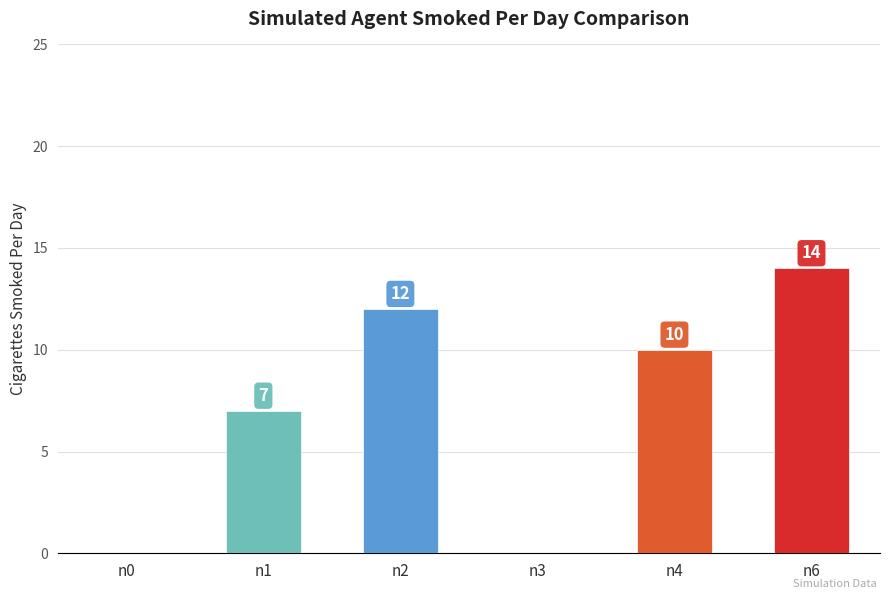

True or false: the data shows 0 at n0.

True